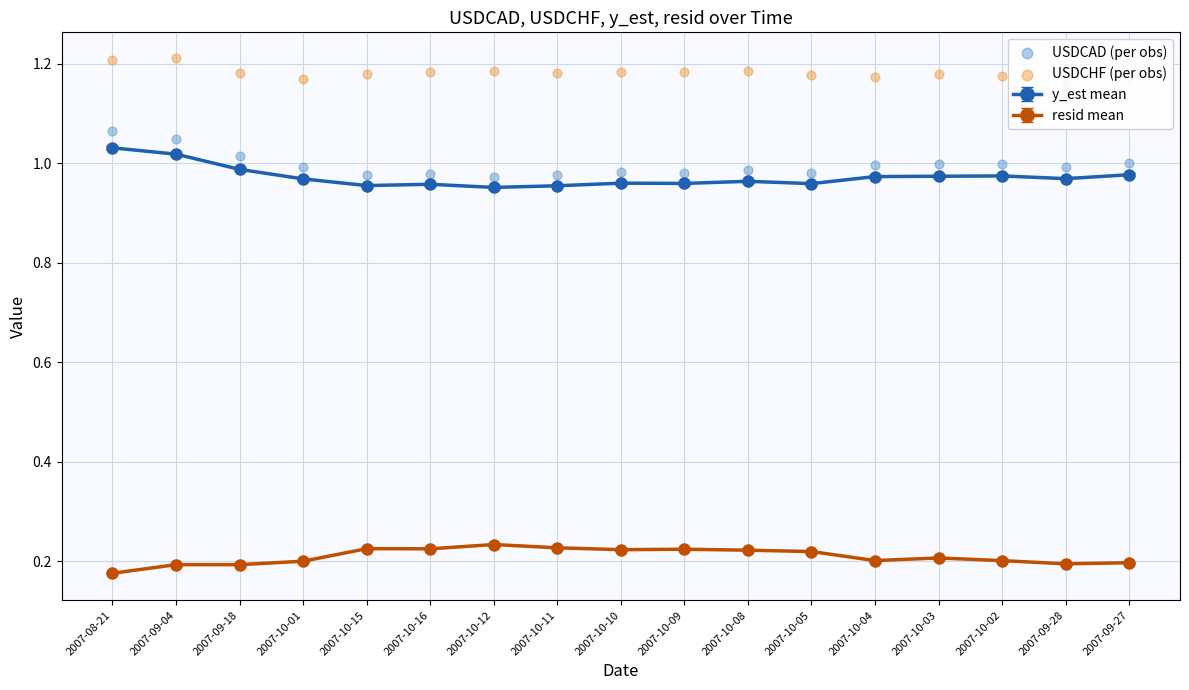

Which series has the largest total across all categories?

USDCHF (per obs)